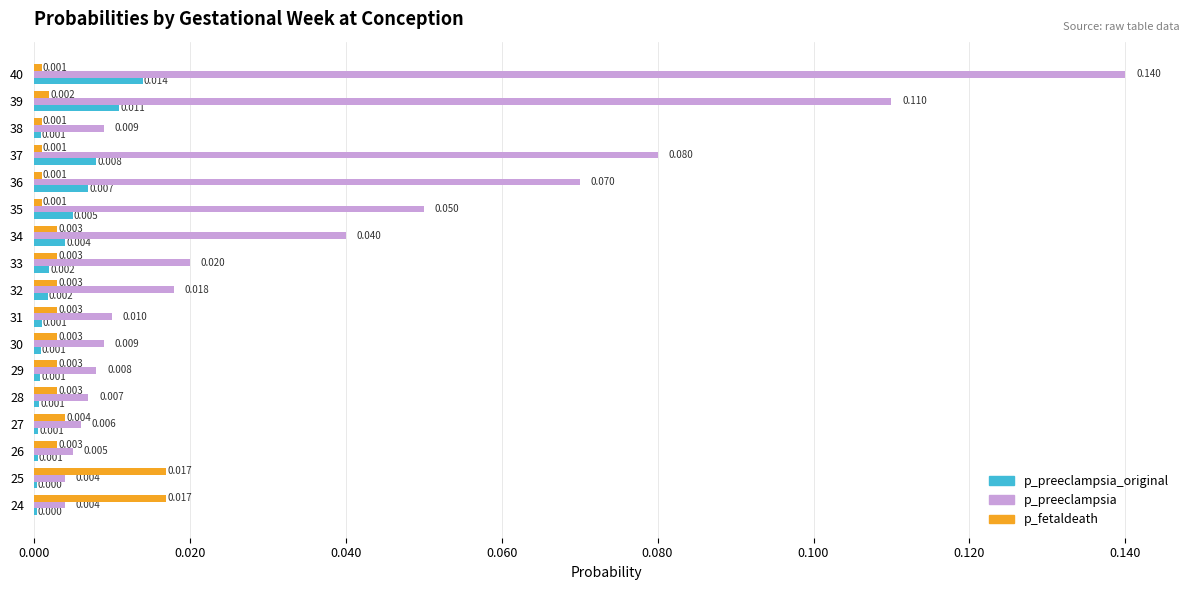

Which label corresponds to the largest value in the chart?

40